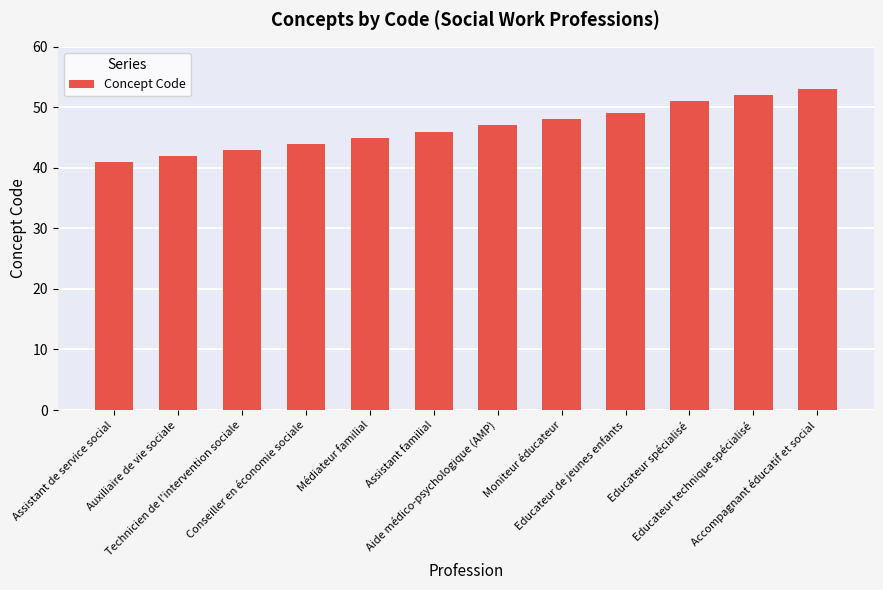

What is the average value?

47